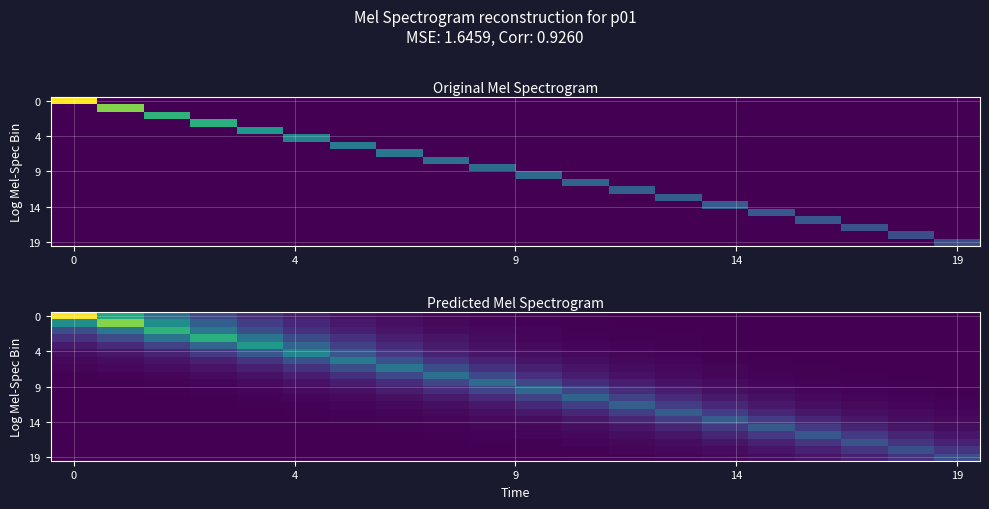

At how many categories does at least one series exceed 0?

20